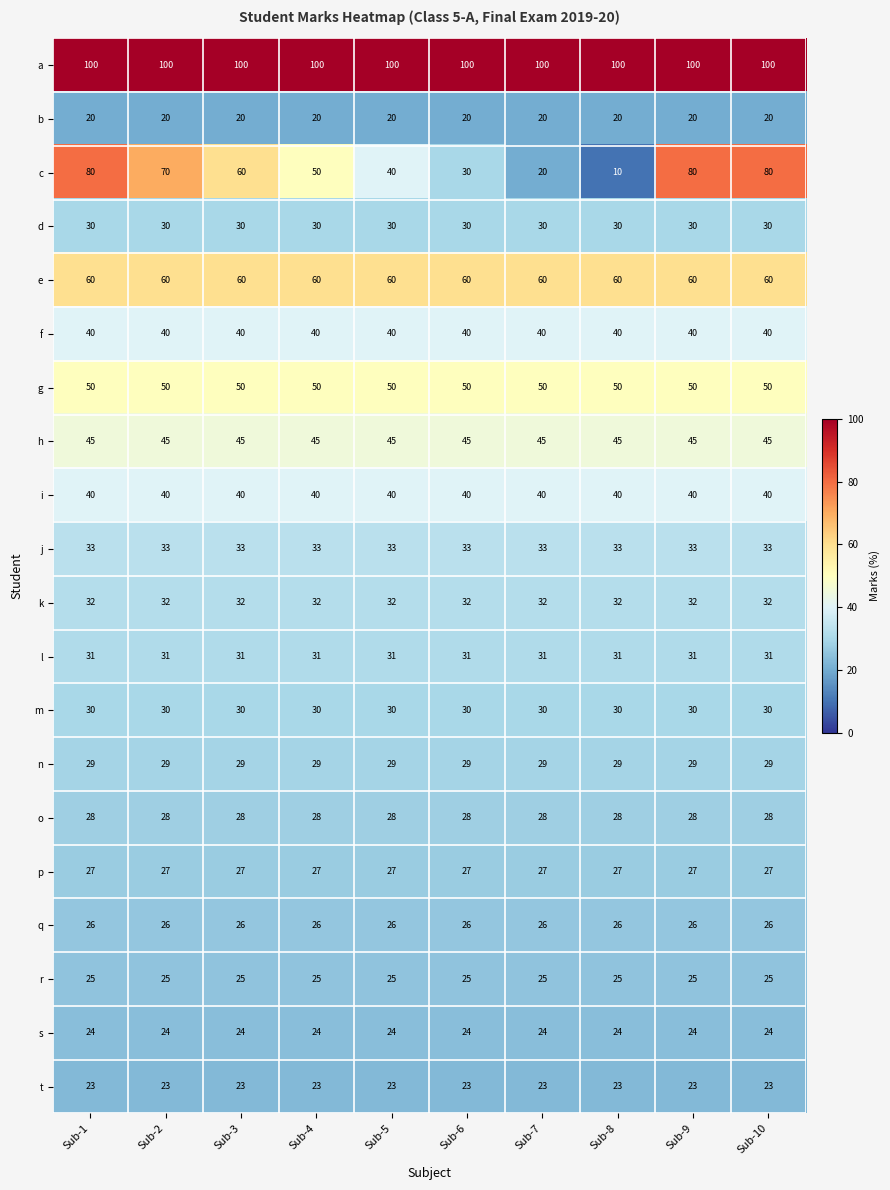

Which series has the largest total across all categories?

a